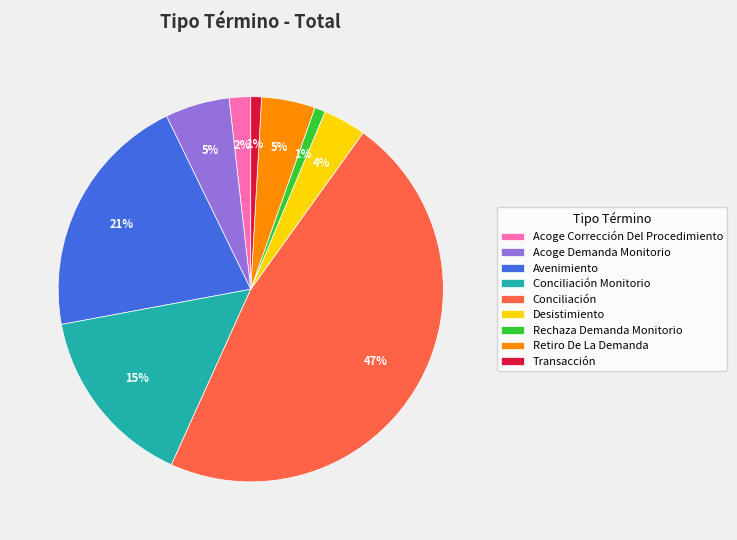

Which category has the biggest portion of the pie?

Conciliación